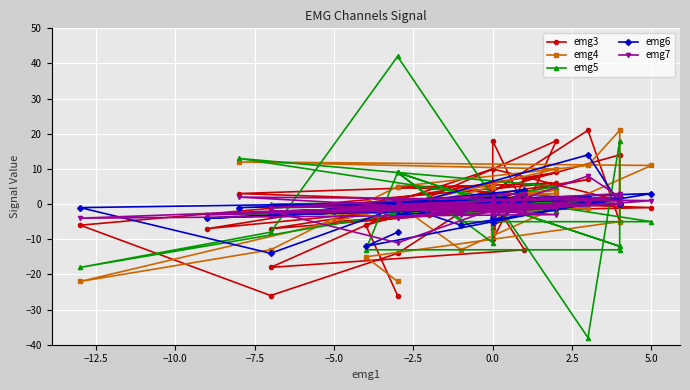

How many data points in emg4 are less than 0?

20